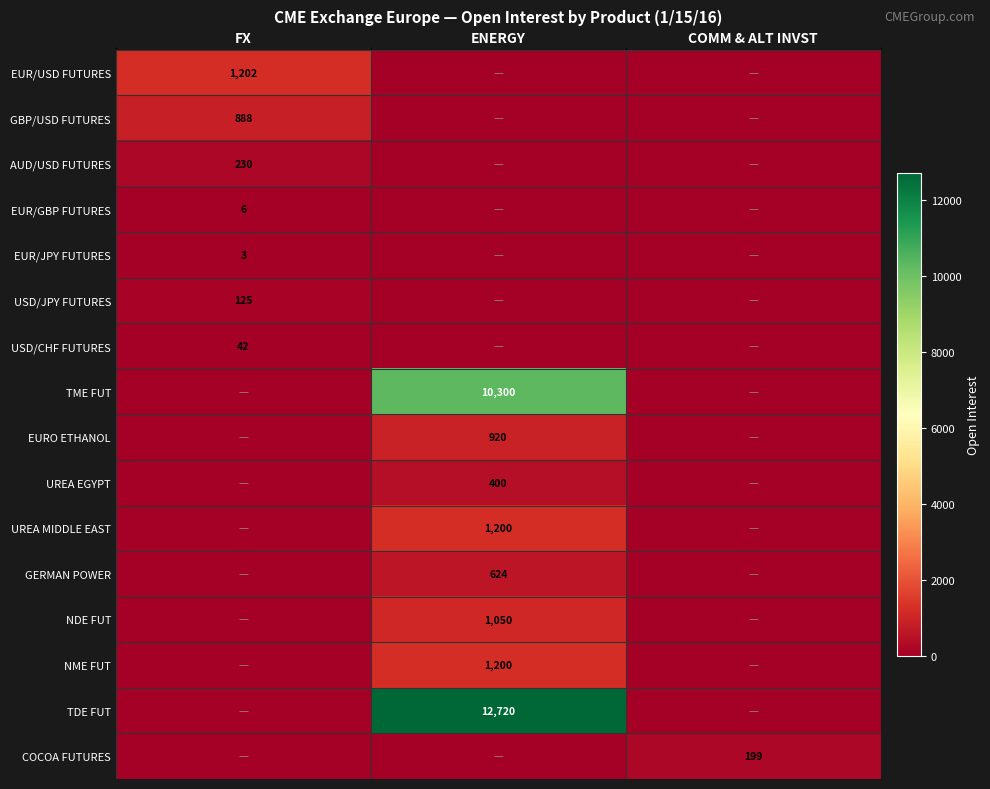

The TME FUT series shows 10300 at ENERGY. True or false?

True